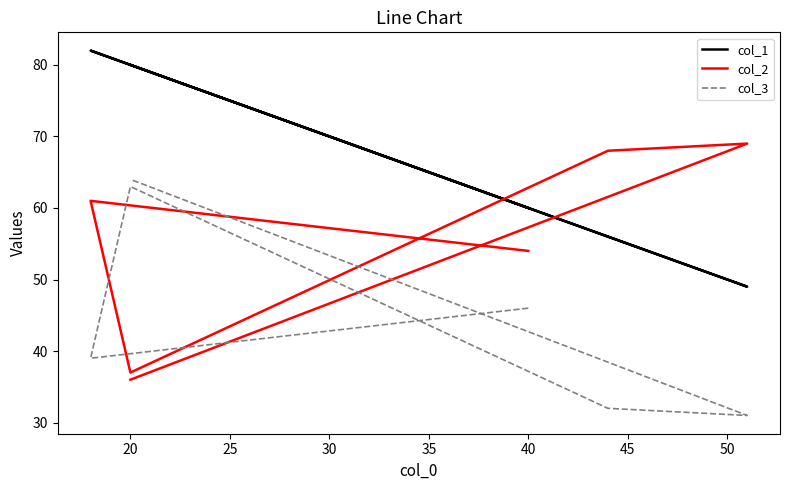

What is the value of the col_1 point at the 4th from the left?

56